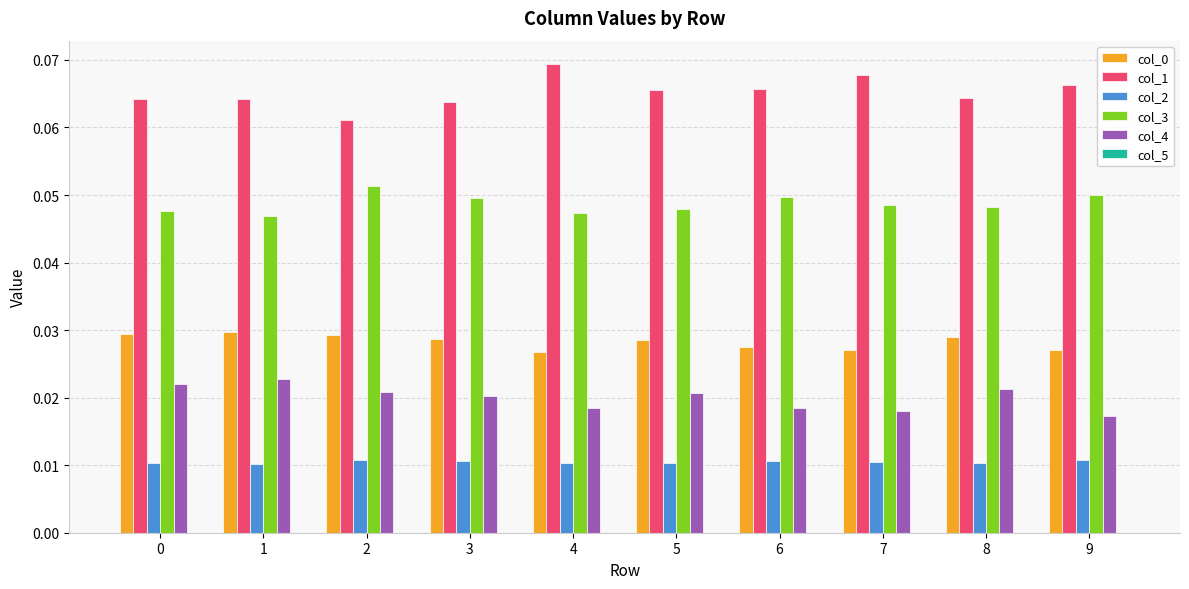

Count the col_1 values in the range 0 to 1.

10